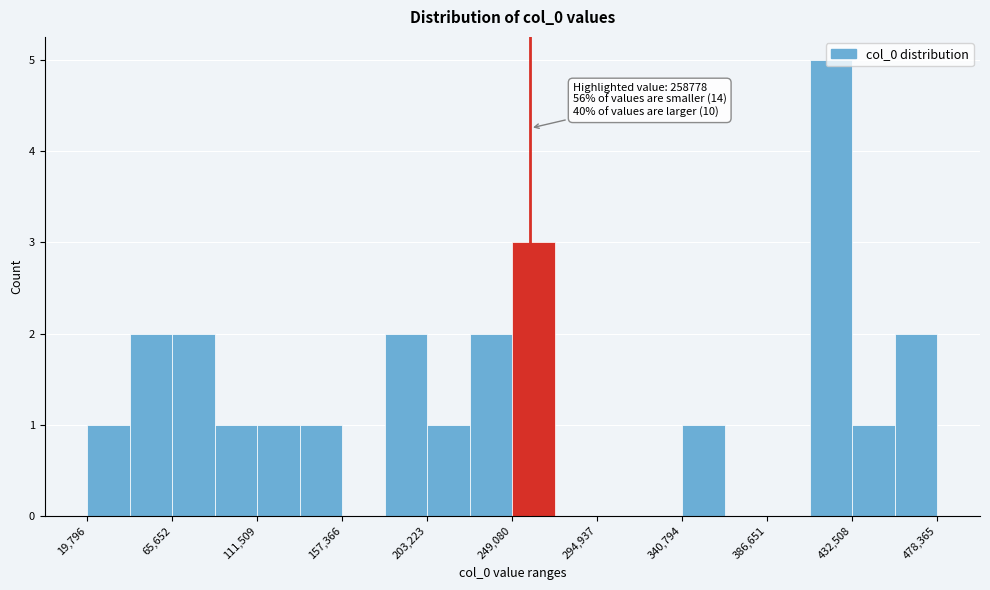

Which range on the x-axis has the tallest bar?

410000 to 435000